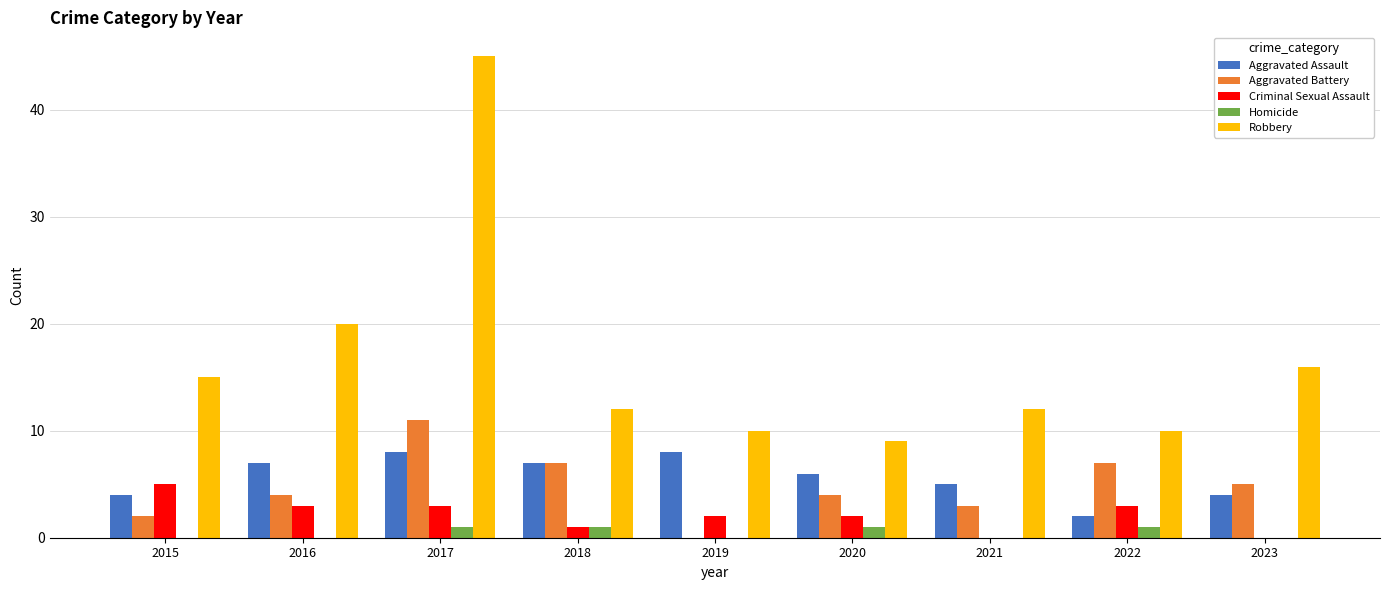

How many categories are shown in the chart?

9